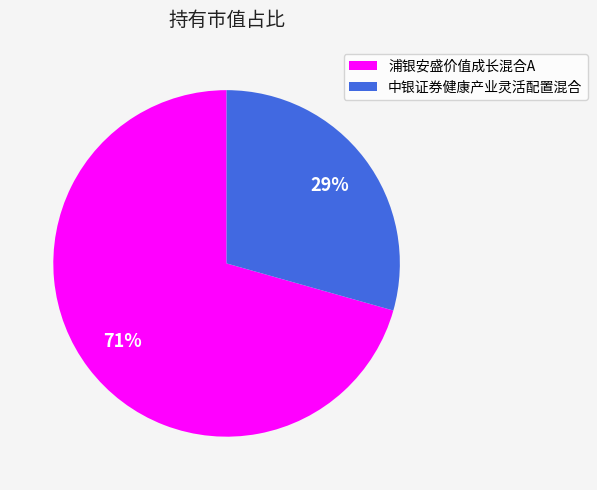

To the nearest percent, what is the combined percentage of 浦银安盛价值成长混合A and 中银证券健康产业灵活配置混合?

100%